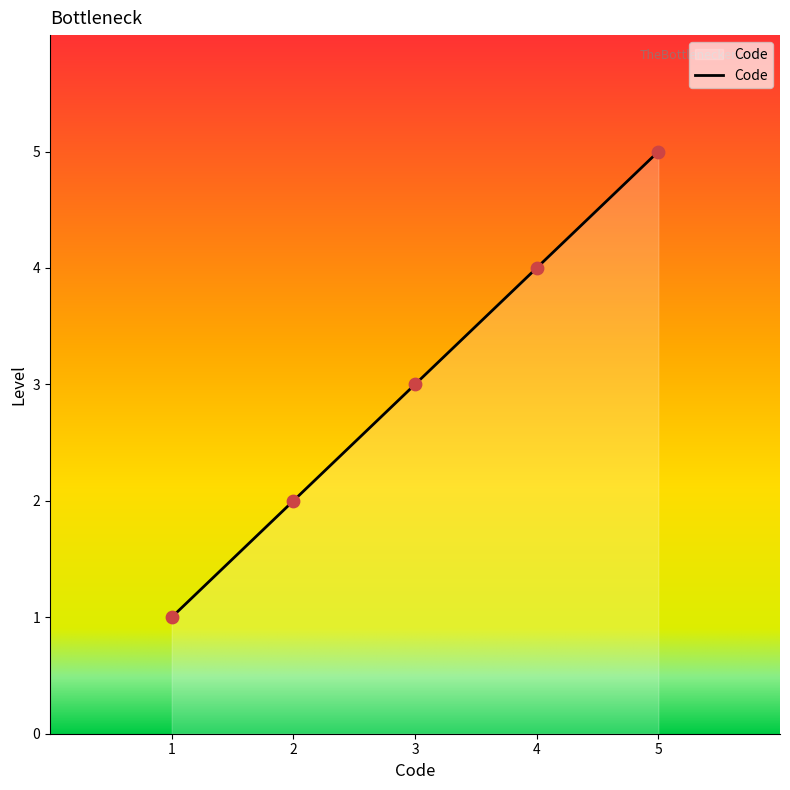

Between 3 and 5, which is larger?

5